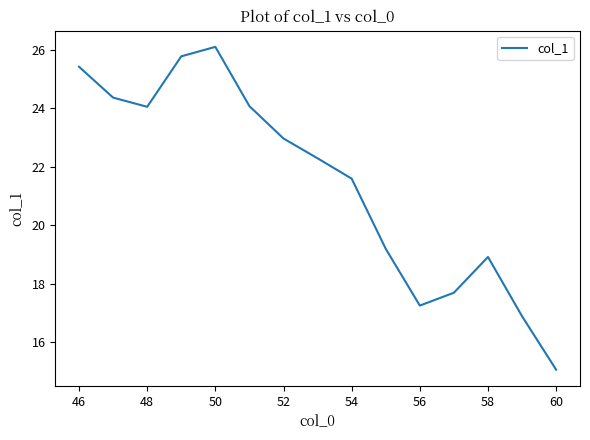

What is the maximum value shown in the chart?

26.1